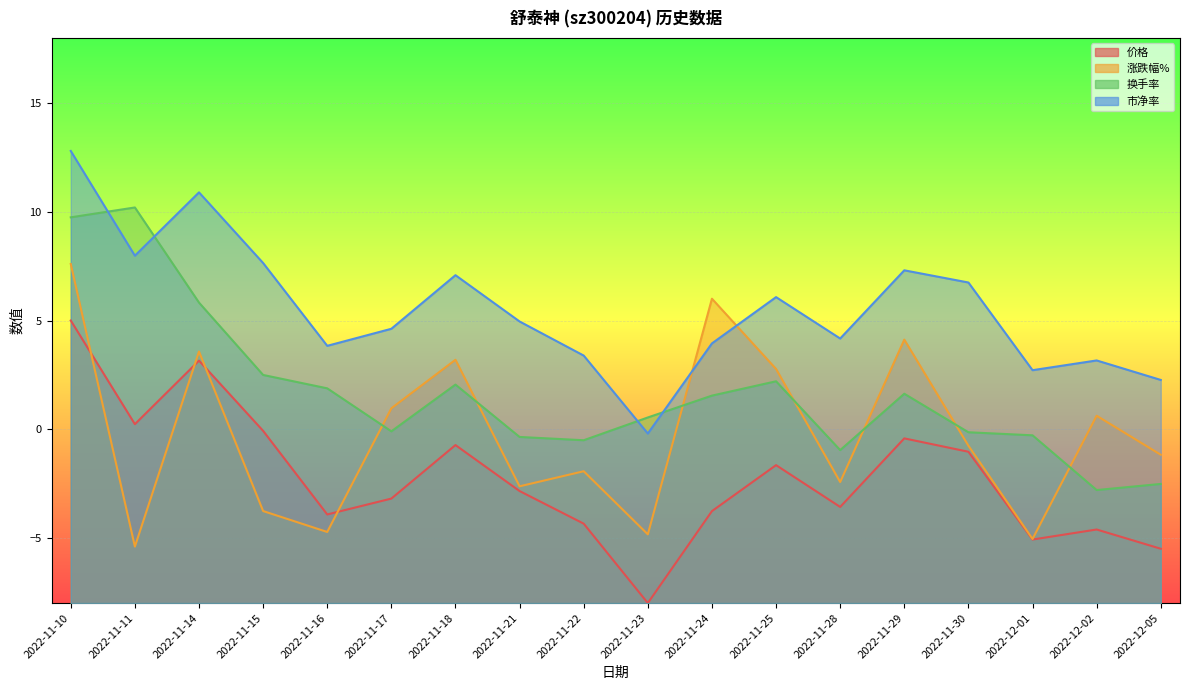

What position from the left is 2022-11-14?

3